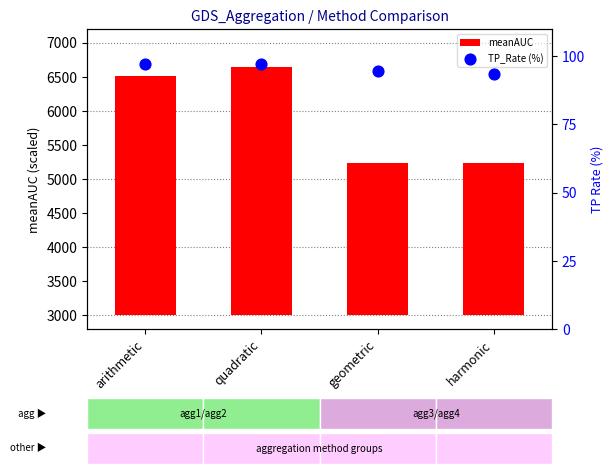

What is the total value across all series at arithmetic?

3603.9